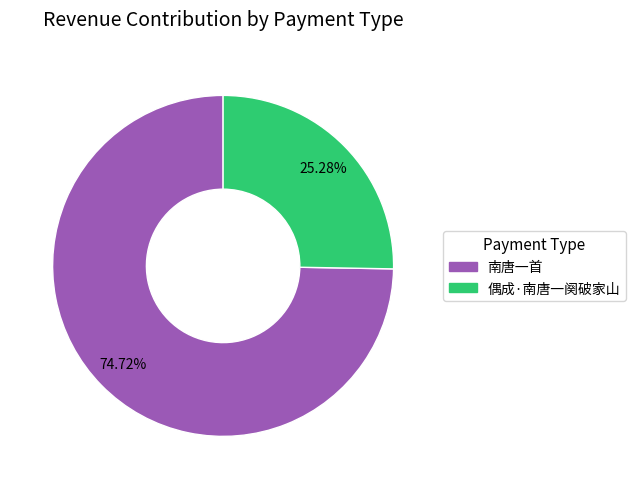

Which category accounts for the majority?

南唐一首